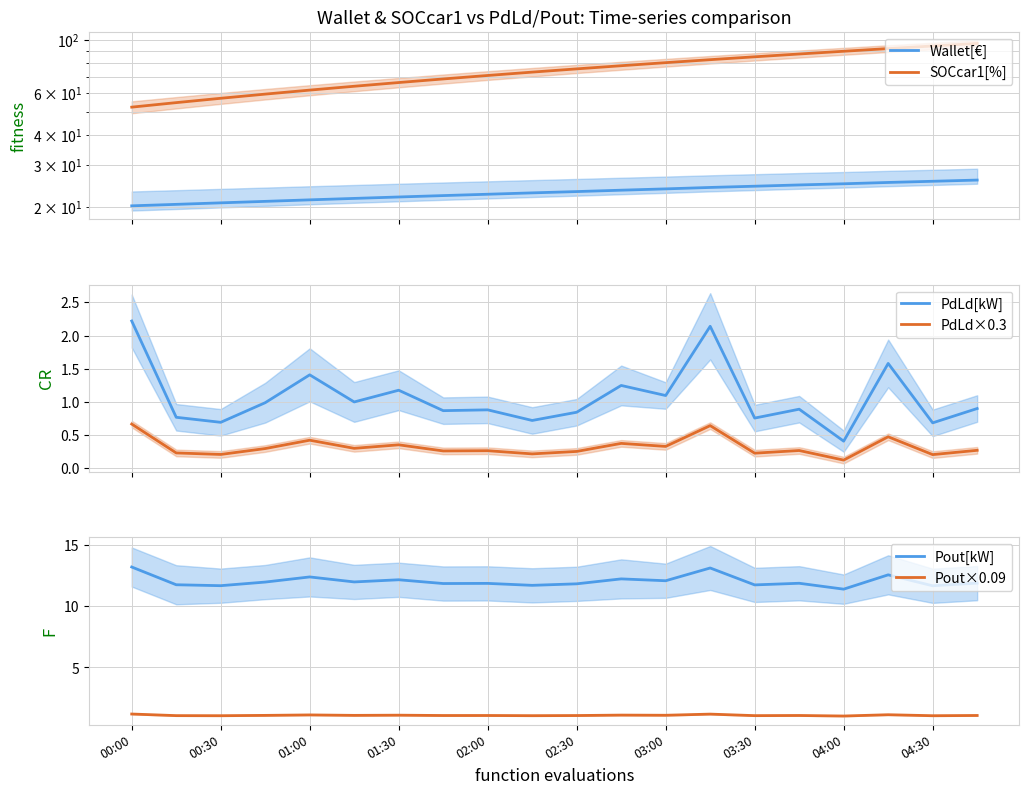

Reading left to right, extract all data points from this chart.

Wallet[€]: 20.2	20.5	20.8	21.1	21.4	21.7	22.0	22.3	22.6	22.9	23.2	23.5	23.8	24.1	24.4	24.7	25.0	25.3	25.6	25.9
SOCcar1[%]: 52.3	54.7	57.0	59.4	61.7	64.0	66.4	68.7	71.0	73.4	75.7	78.0	80.4	82.7	85.1	87.4	89.7	92.1	94.4	96.8
PdLd[kW]: 2.2	0.8	0.7	1.0	1.4	1.0	1.2	0.9	0.9	0.7	0.8	1.2	1.1	2.1	0.8	0.9	0.4	1.6	0.7	0.9
PdLd×0.3: 0.7	0.2	0.2	0.3	0.4	0.3	0.4	0.3	0.3	0.2	0.3	0.4	0.3	0.6	0.2	0.3	0.1	0.5	0.2	0.3
Pout[kW]: 13.2	11.8	11.7	12.0	12.4	12.0	12.2	11.9	11.9	11.7	11.8	12.2	12.1	13.1	11.8	11.9	11.4	12.6	11.7	11.9
Pout×0.09: 1.2	1.1	1.1	1.1	1.1	1.1	1.1	1.1	1.1	1.1	1.1	1.1	1.1	1.2	1.1	1.1	1.0	1.1	1.1	1.1